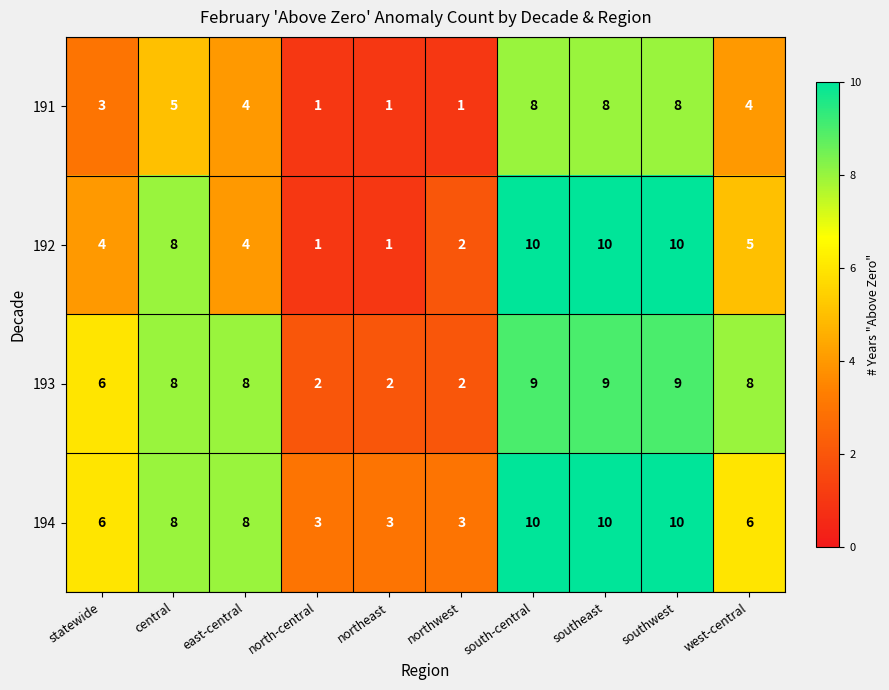

List the series in order of their overall mean, lowest first.

191, 192, 193, 194